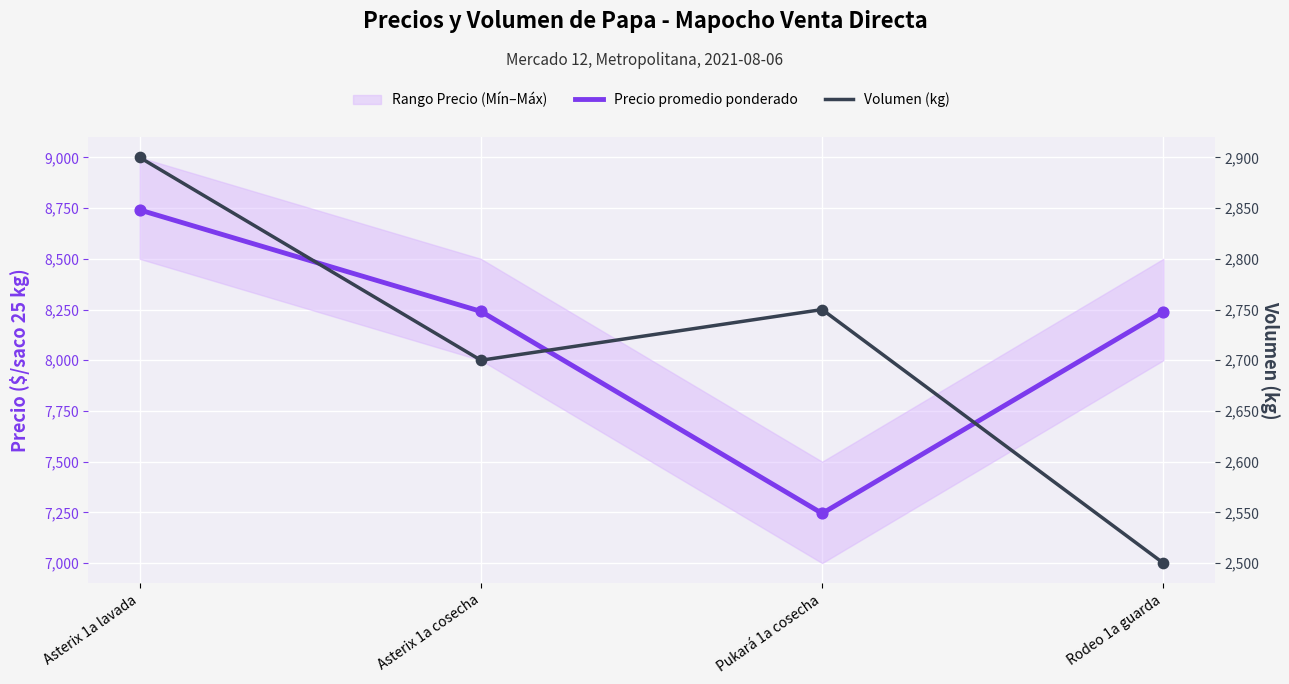

Which series has the largest Y range (max minus min)?

Precio promedio ponderado